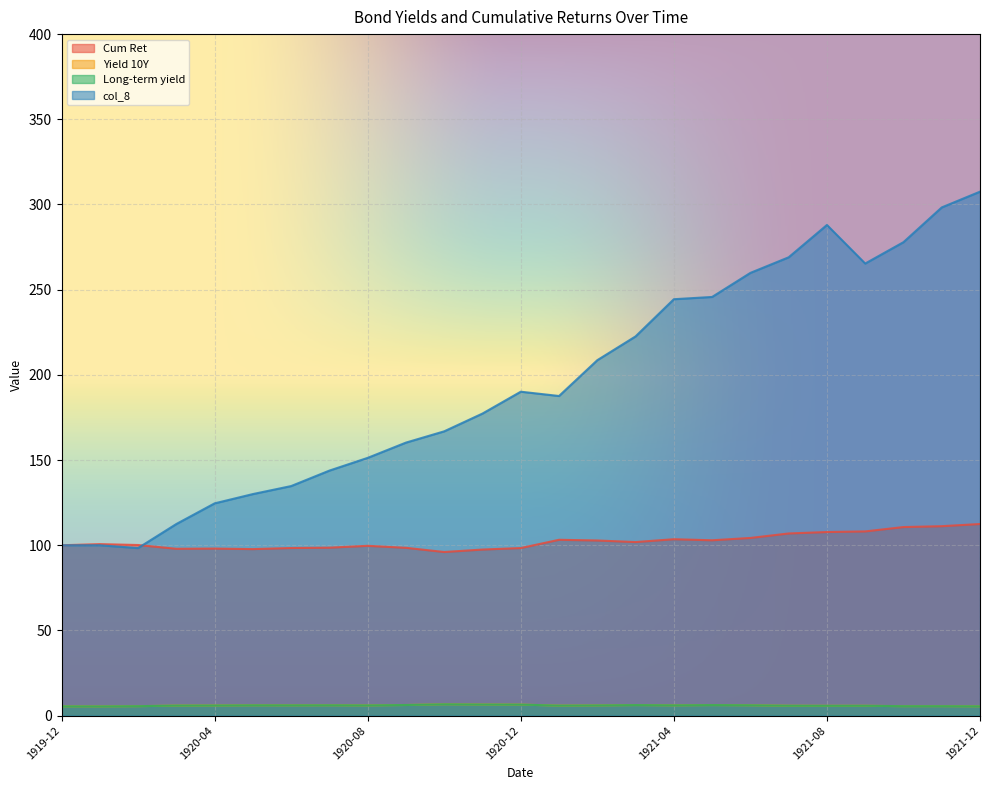

How many values in the Yield 10Y series are below 6?

12